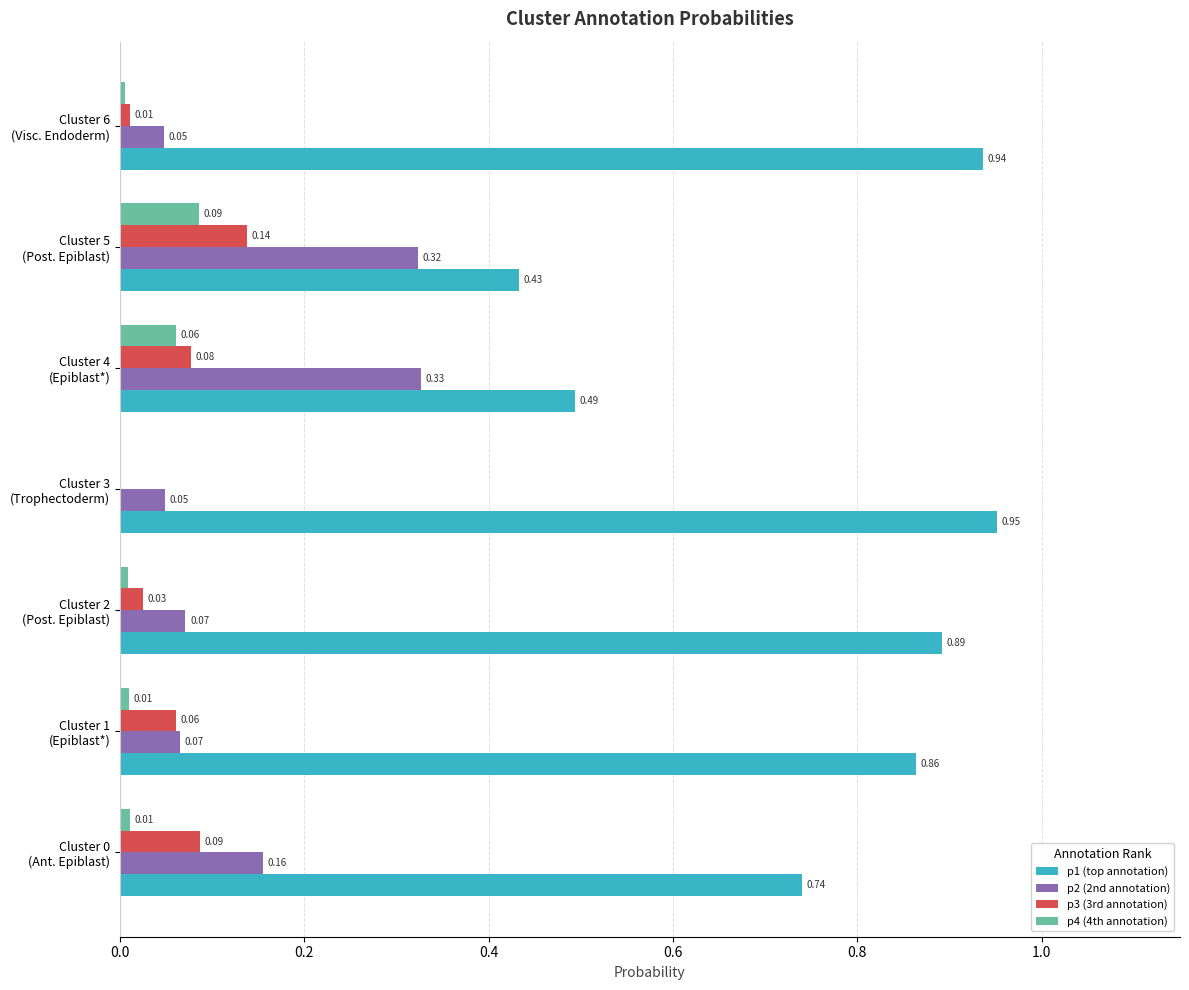

Which series has the largest total across all categories?

p1 (top annotation)